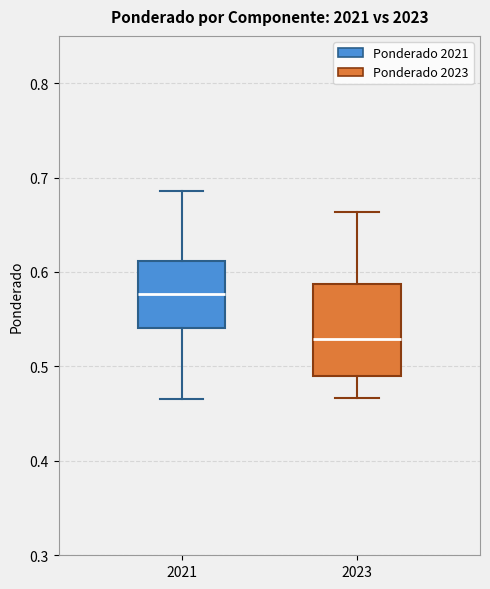

Which box has the highest median line?

2021